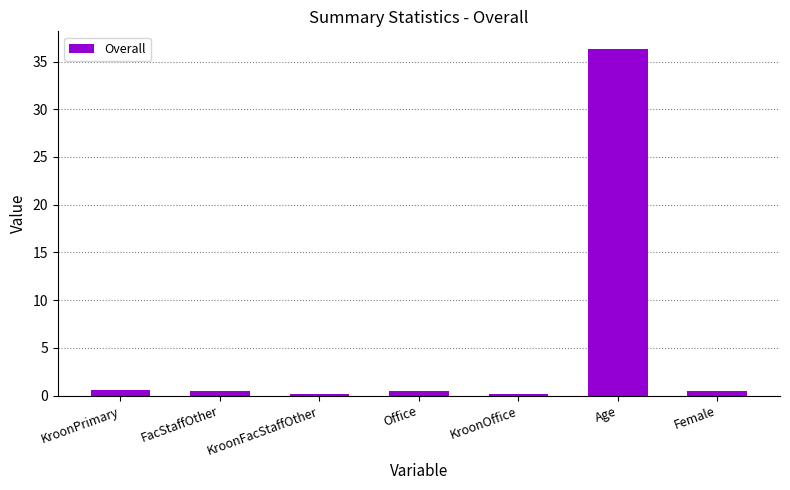

At which category does the chart reach its peak across all series?

Age